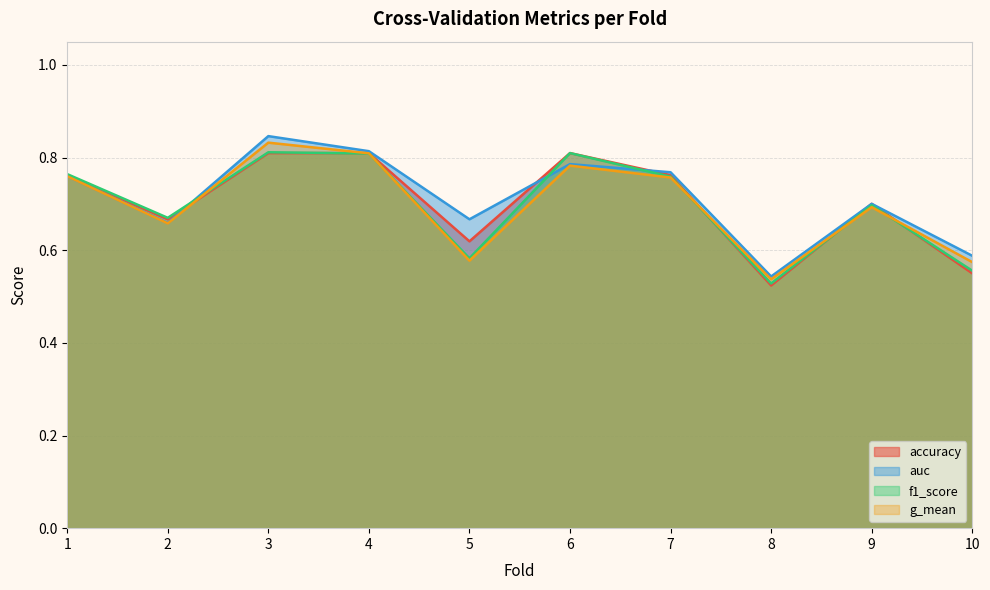

What is the difference between the maximum and minimum values in the f1_score series?

0.3